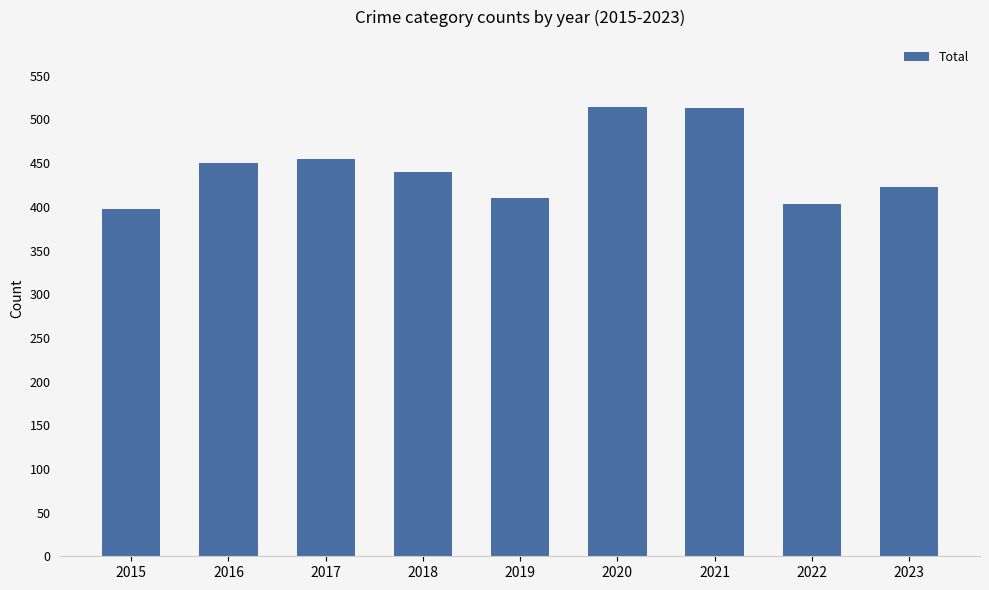

What is the difference between the values at 2019 and 2016?

40